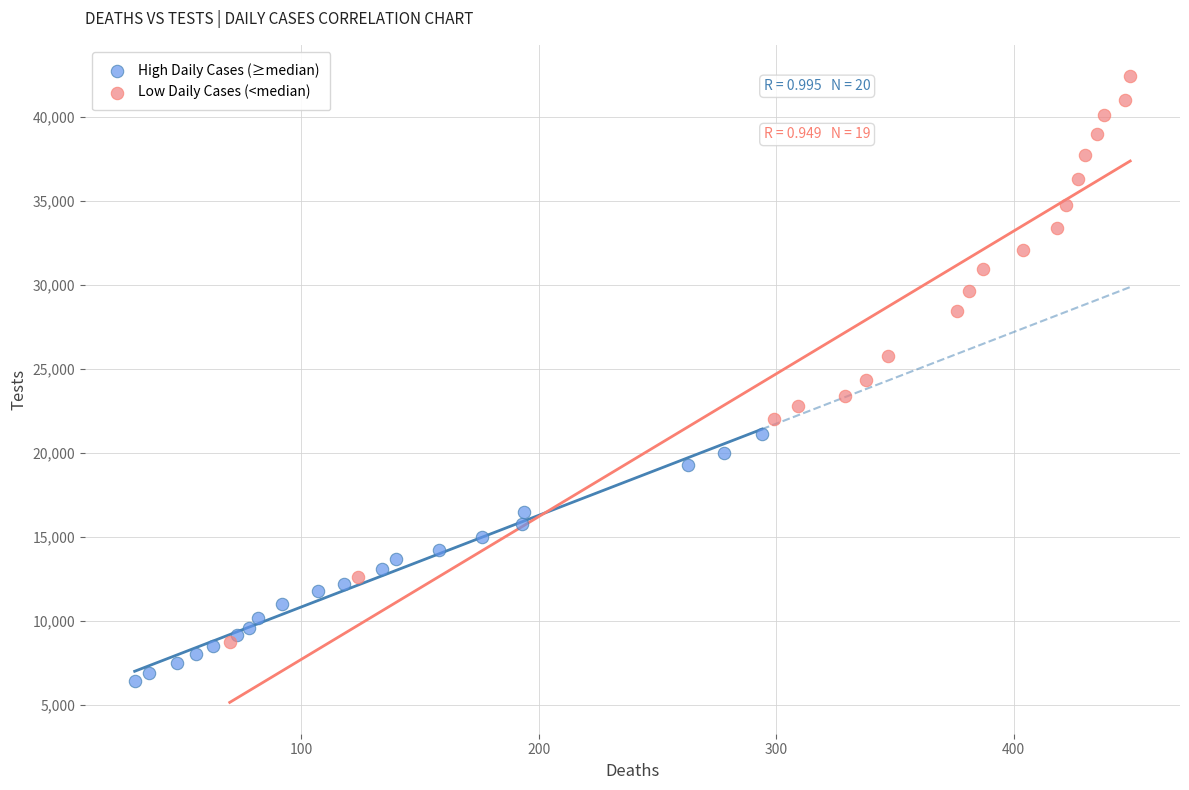

Which series has the widest spread of Y values?

Low Daily Cases (<median)